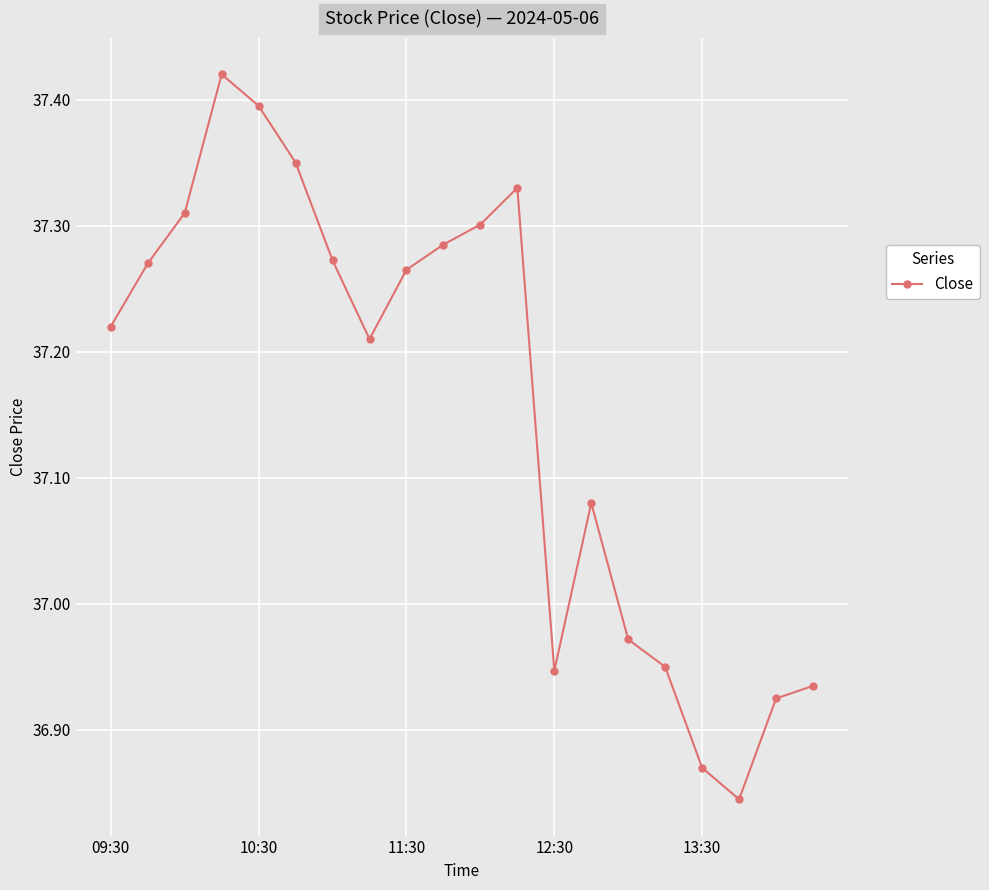

True or false: there are more than 0 points higher than both neighbors.

True